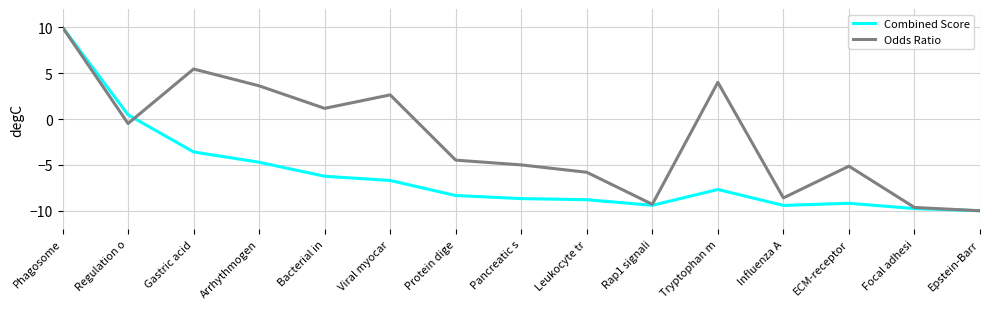

Is it true that Odds Ratio equals -4.5 at Protein dige?

True